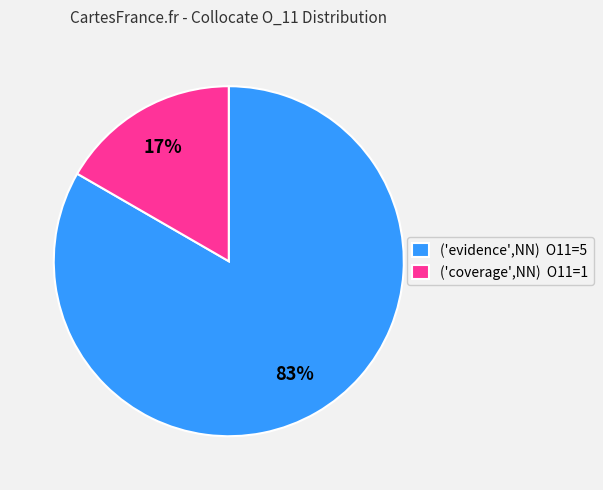

Which category has the smallest portion of the pie?

('coverage',NN) O11=1